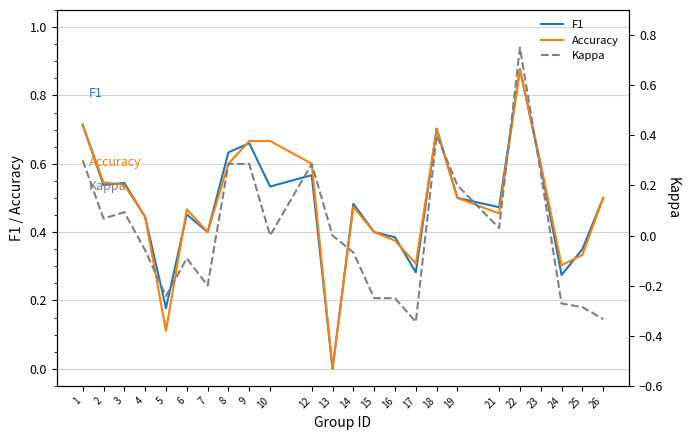

Where is the first local minimum for F1?

2